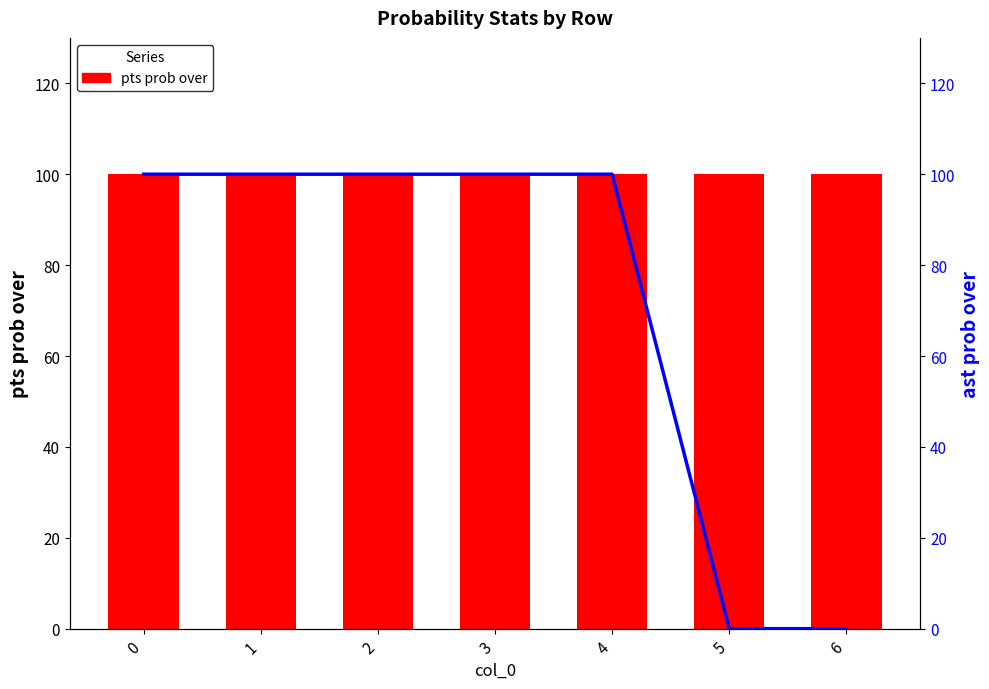

Is the value of pts prob over at 4 greater than the value of ast prob over at 0?

No